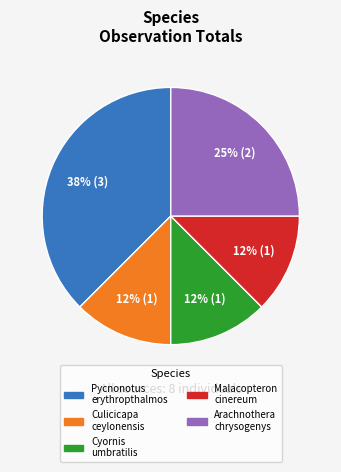

To the nearest percent, what percentage of the pie is Arachnothera chrysogenys?

25%